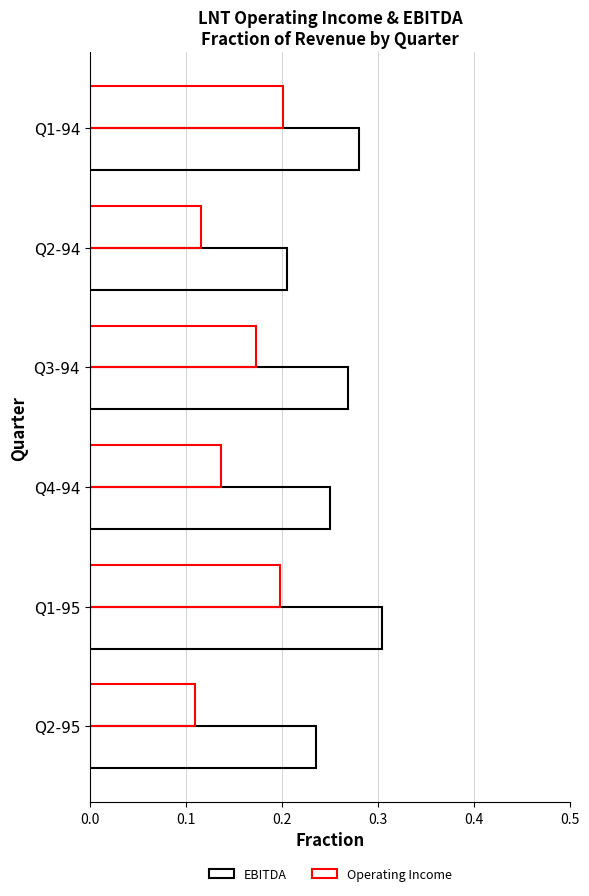

How many series are shown in this chart?

2